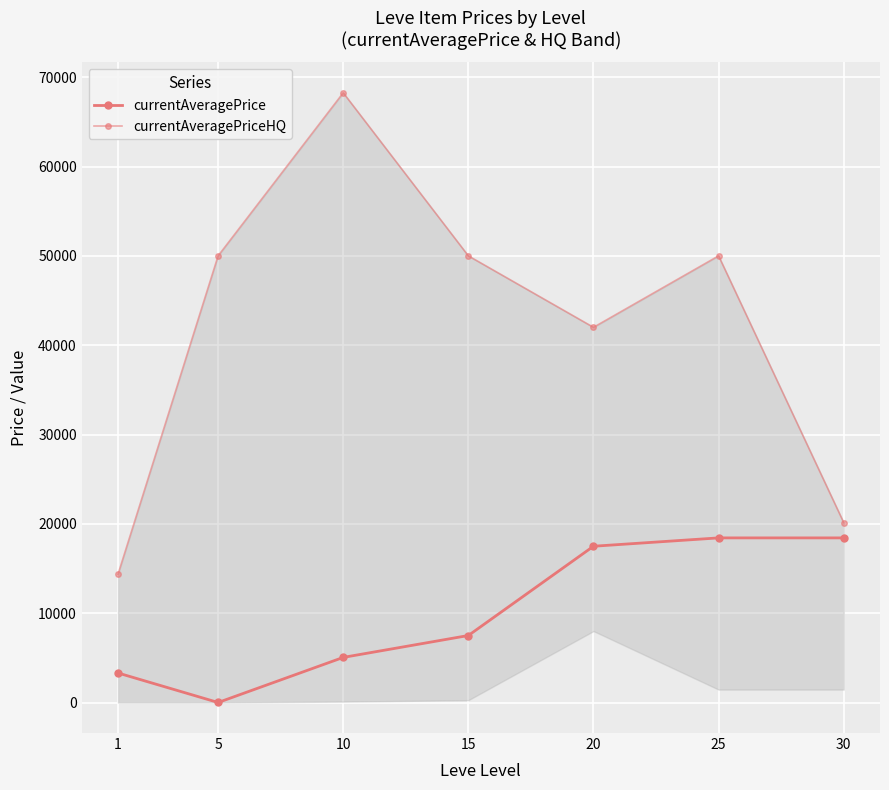

What is the value of the currentAveragePriceHQ point at the 1st from the left?

14360.0